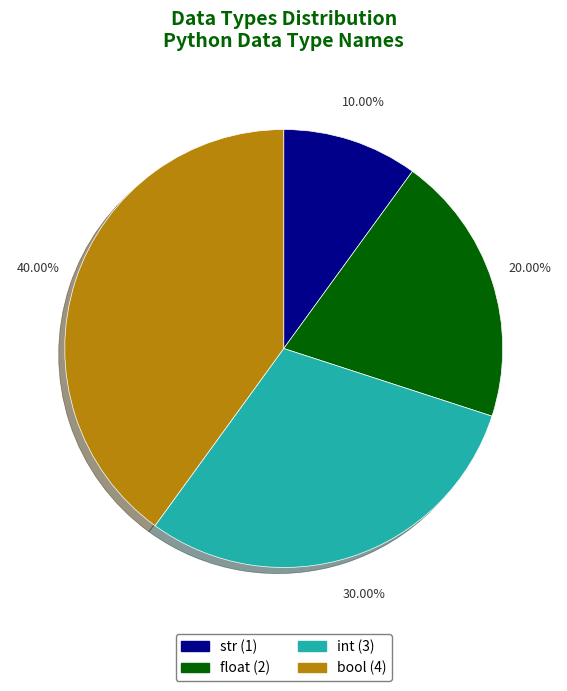

How much of the chart is everything except int?

70.0%